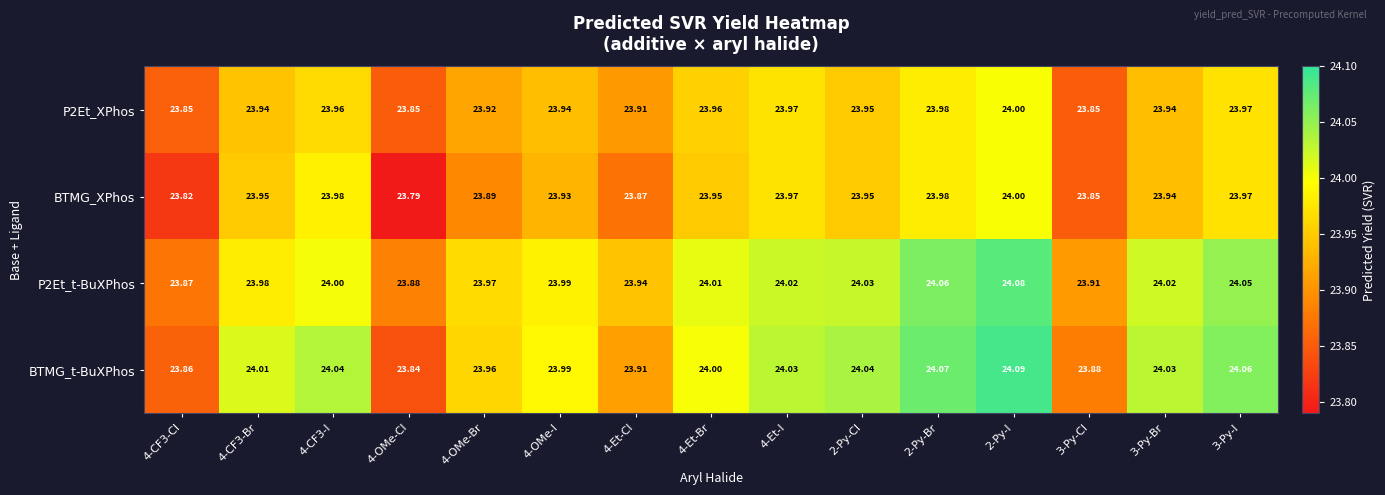

Is the value of BTMG_XPhos at 4-OMe-I greater than the value of P2Et_XPhos at 4-CF3-Br?

No